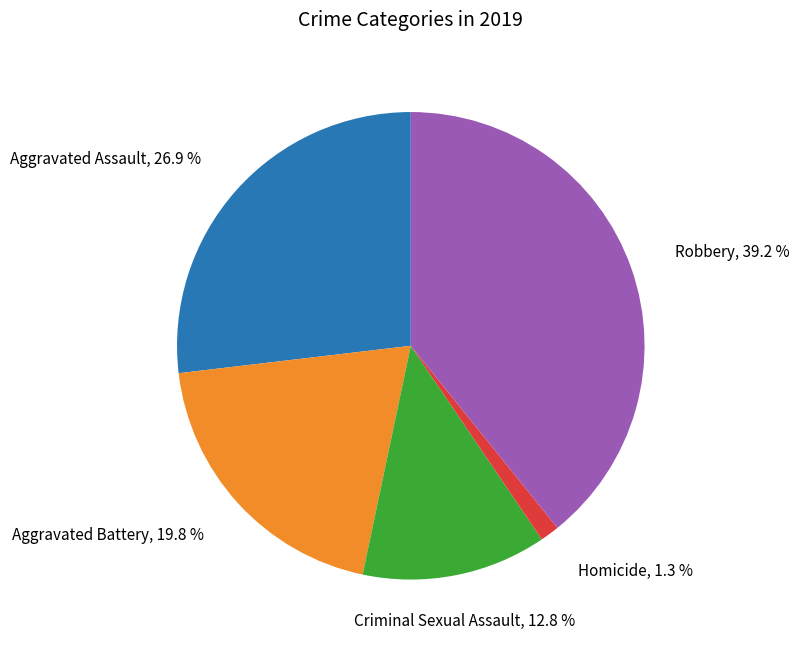

Which slice is the smallest?

Homicide